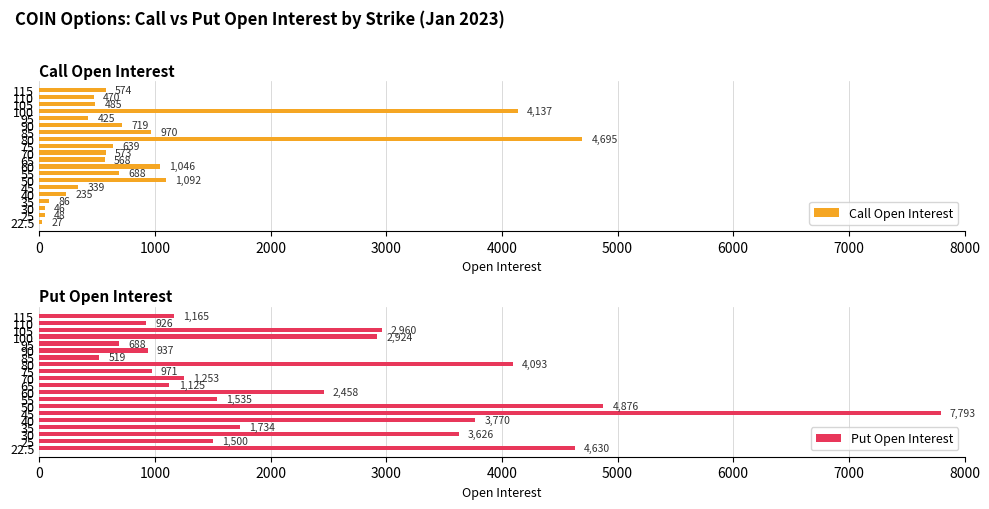

What is the sum of all Call Open Interest values?

17862